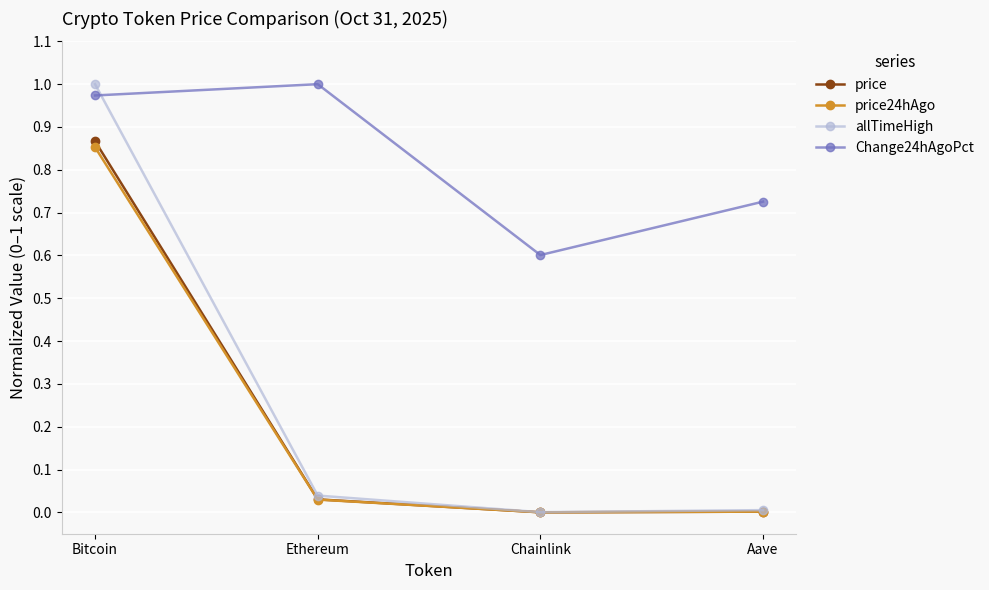

What is the label of the 2nd point from the right?

Chainlink